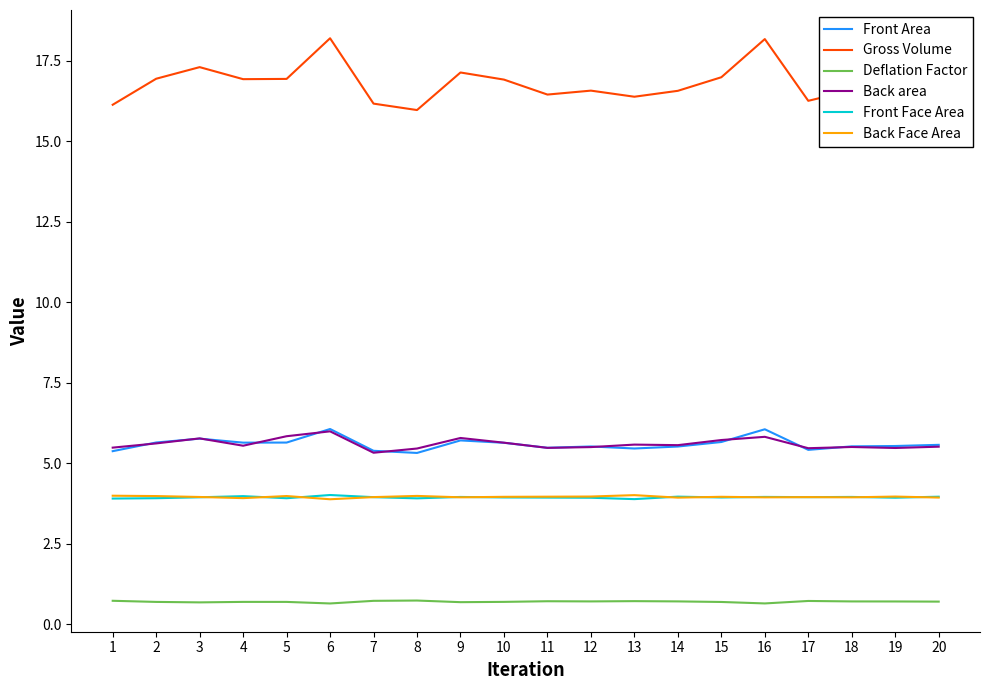

What is the sum of the Back Face Area values at 7 and 9?

7.9